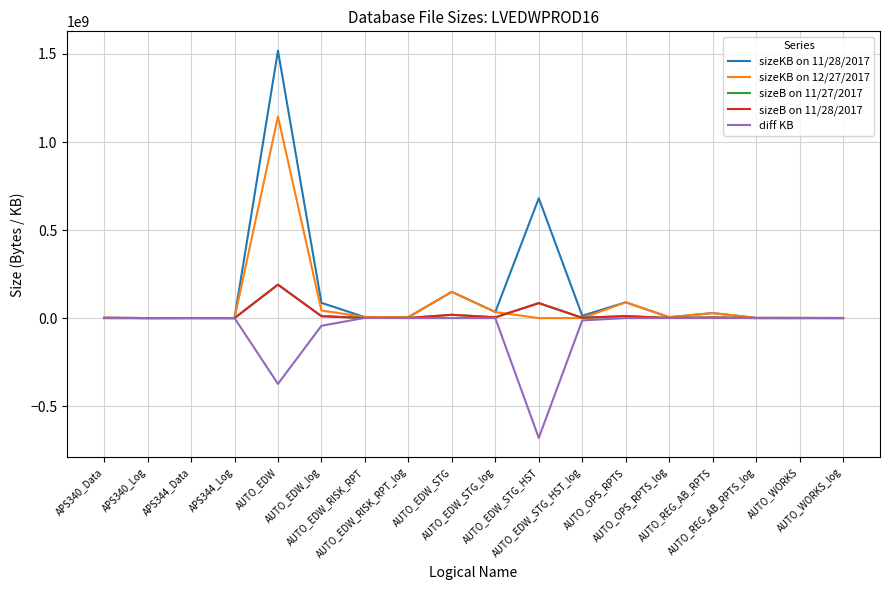

What is the greatest value displayed?

1518567424